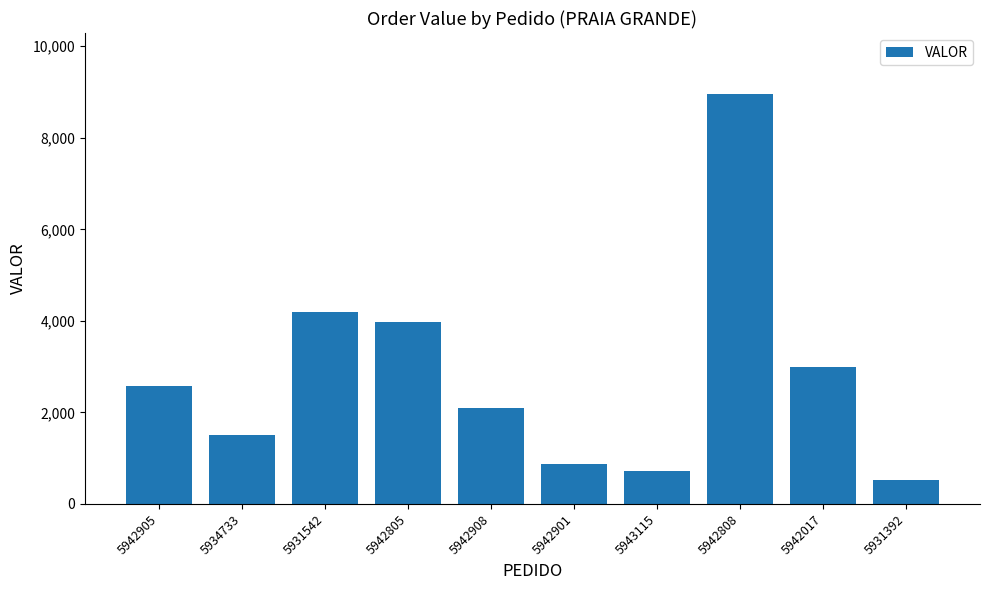

What is the value of the 6th bar from the left?

865.6